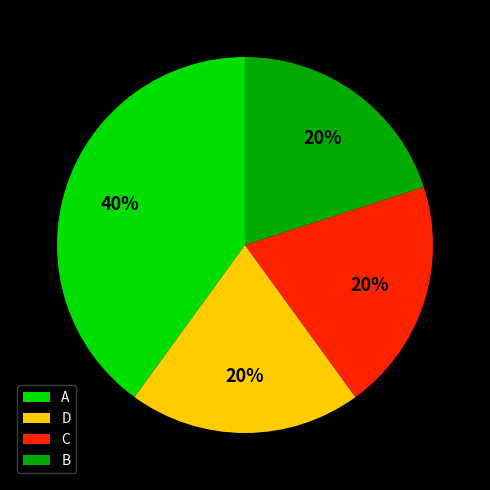

How many segments does this pie chart have?

4